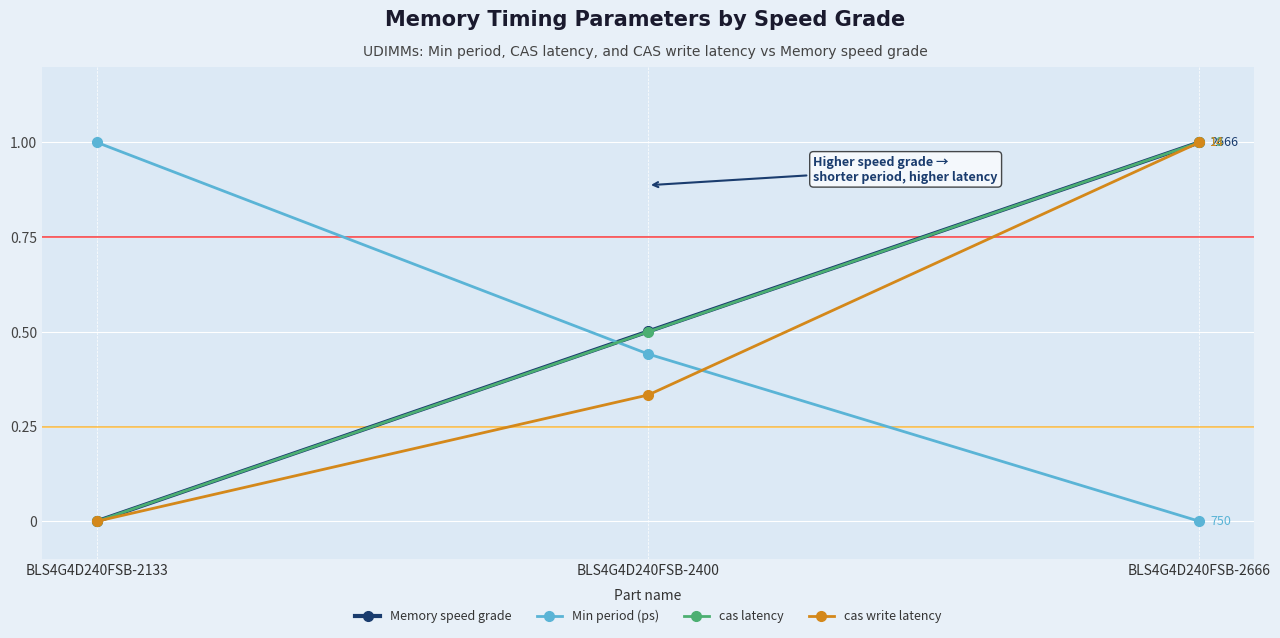

How many lines are shown in the chart?

4